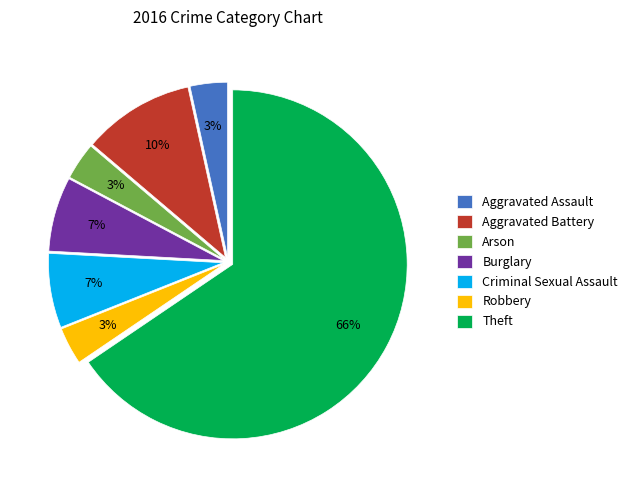

What percentage is the Aggravated Battery slice, to the nearest percent?

10%